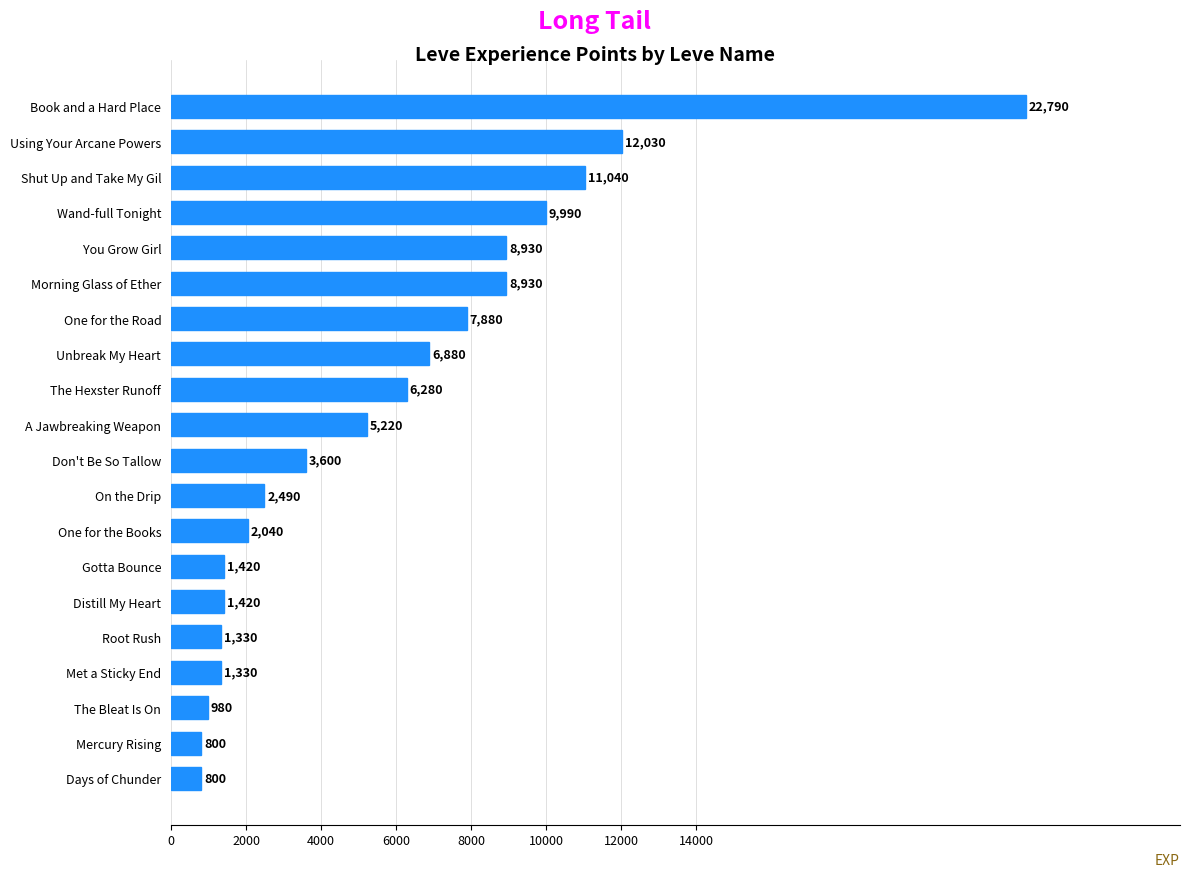

The value at On the Drip is 4401. True or false?

False